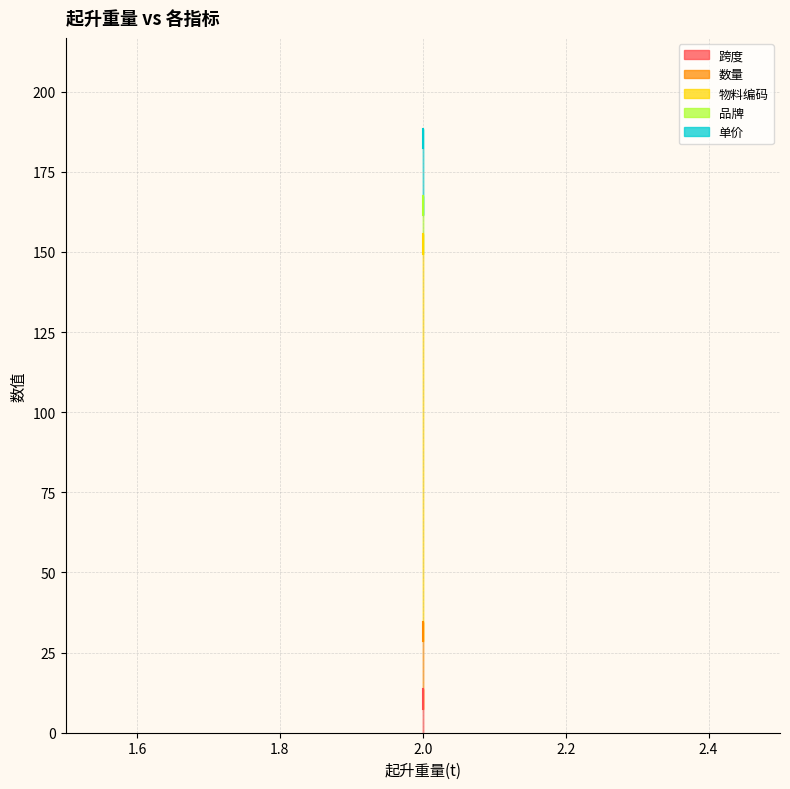

True or false: 数量 has a value of 29.0 at 2.

False